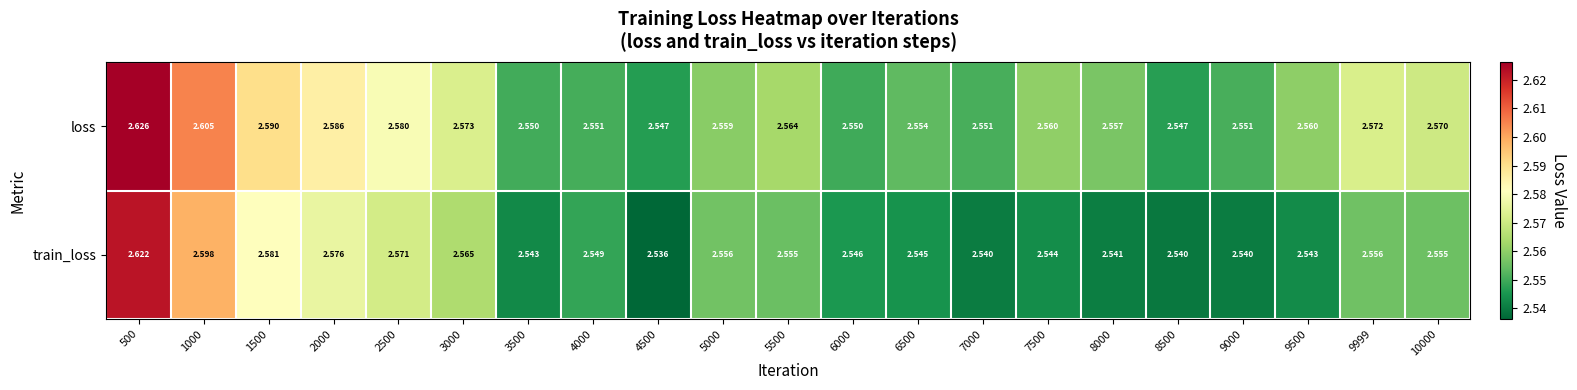

Between 4500 and 10000, which series saw the biggest shift?

loss